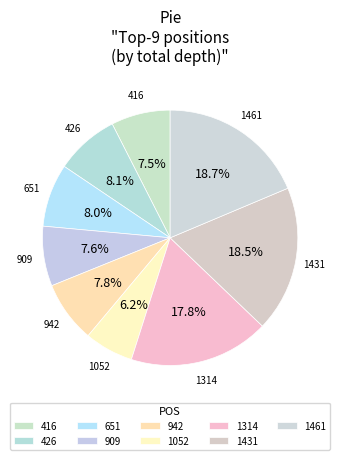

What is the change in value from 651 to 1314?

+240